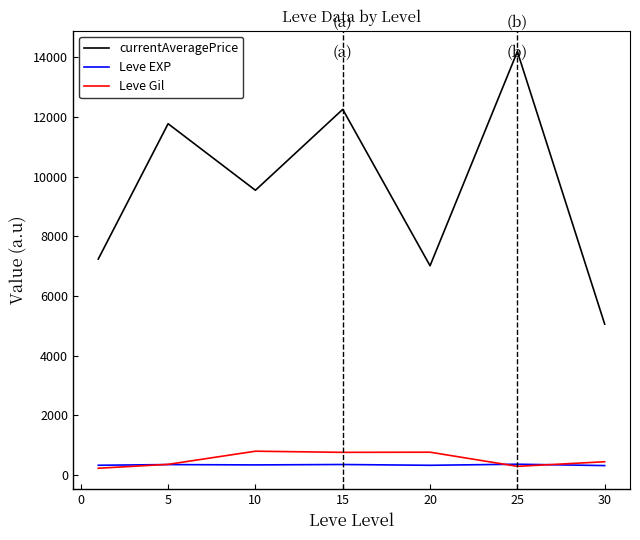

True or false: Leve EXP and currentAveragePrice intersect in this chart.

False